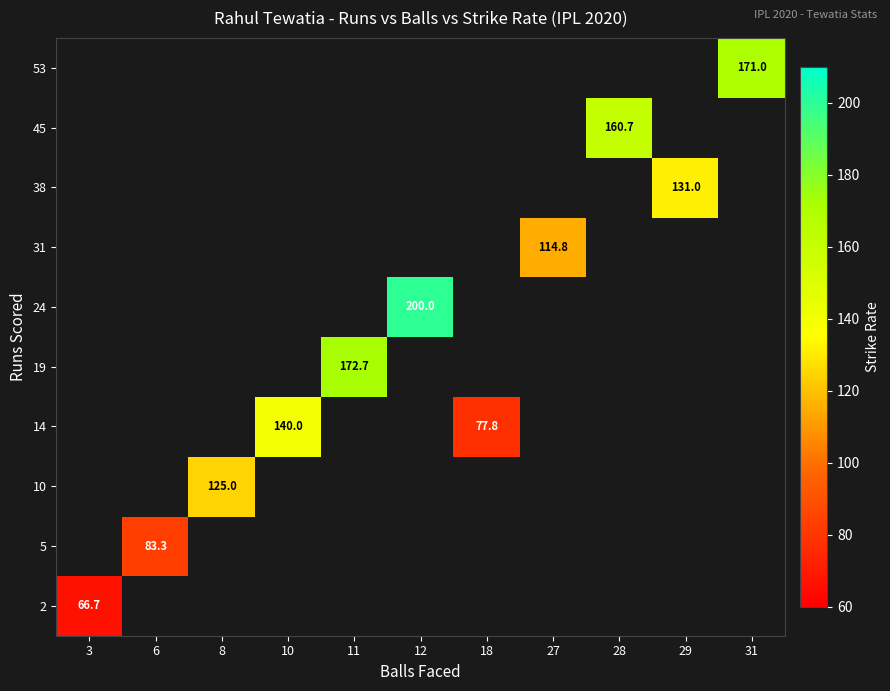

Between 29 and 12, which is larger?

12